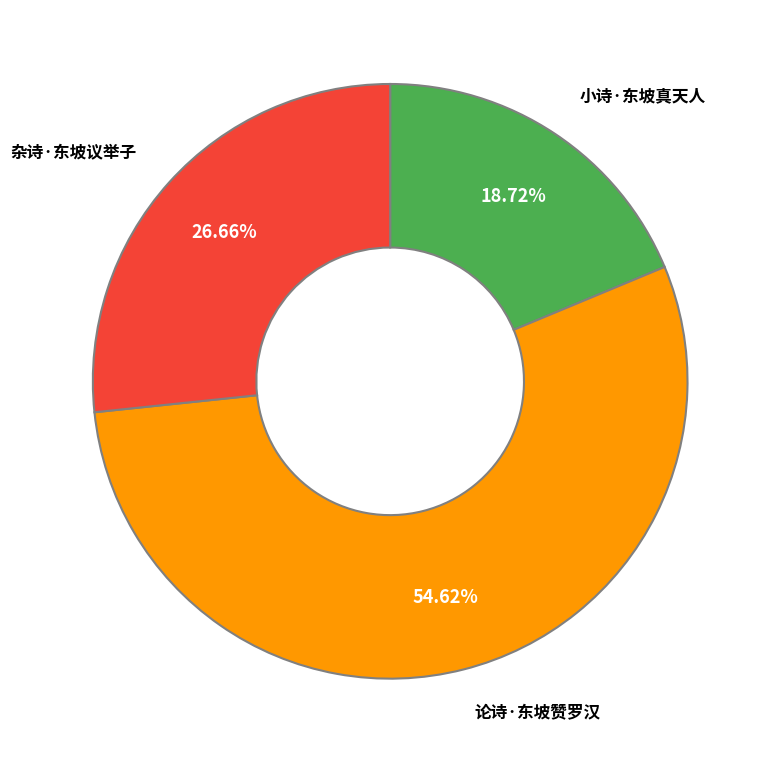

Which slice is the smallest?

小诗·东坡真天人